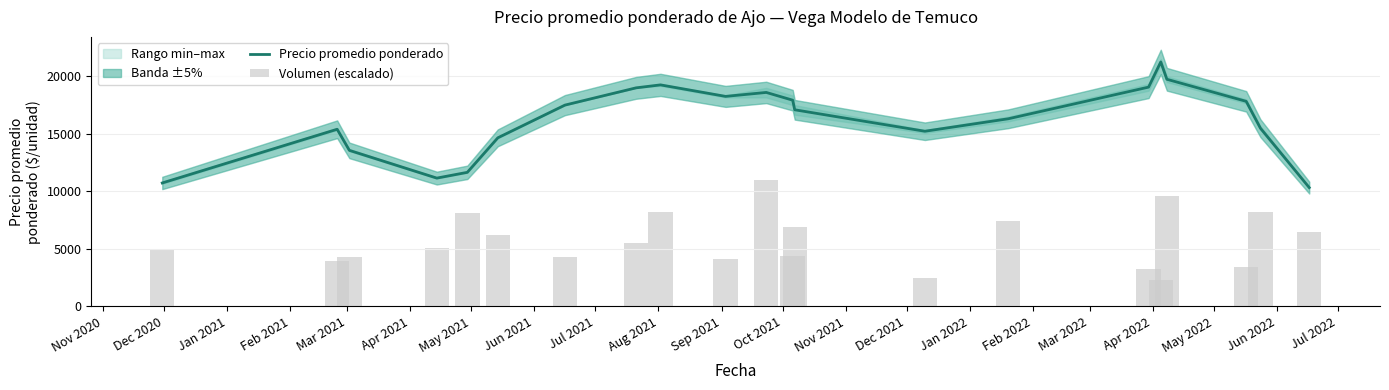

What is the minimum value for Precio promedio ponderado?

10333.3